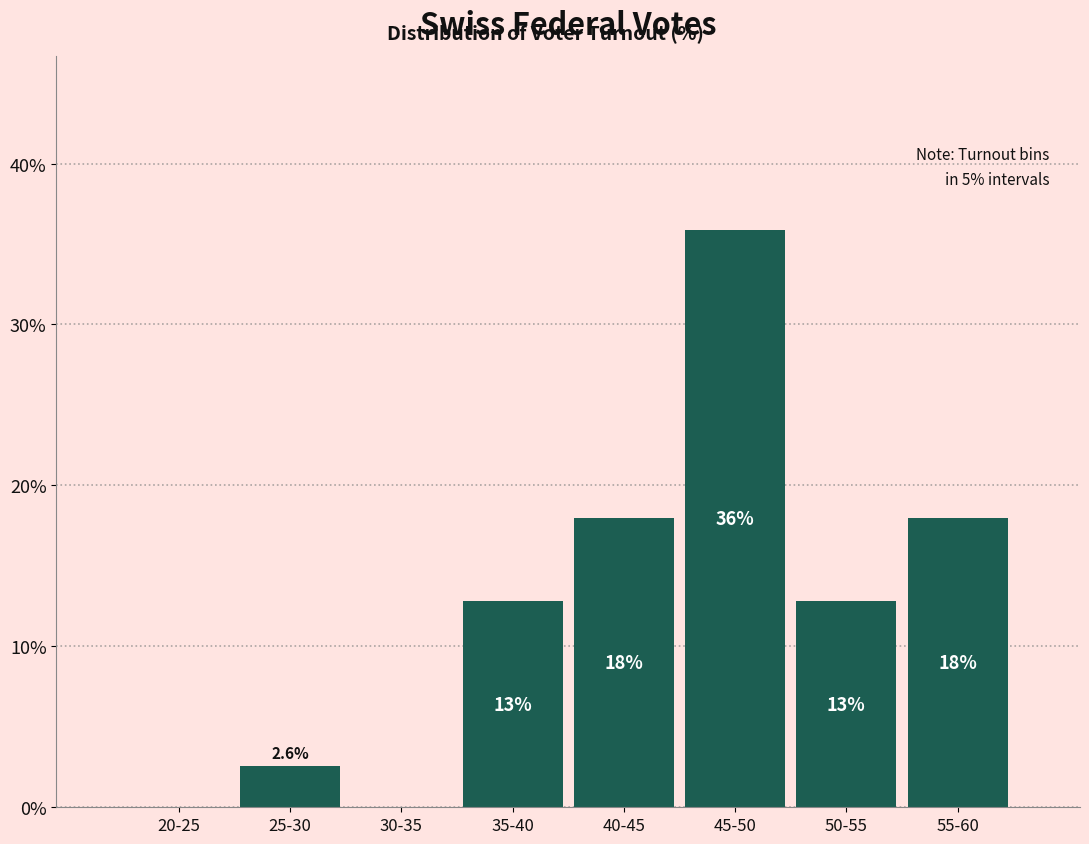

Reading right to left, what are all the values shown in this chart?

55-60=17.9	50-55=12.8	45-50=35.9	40-45=17.9	35-40=12.8	30-35=0.0	25-30=2.6	20-25=0.0